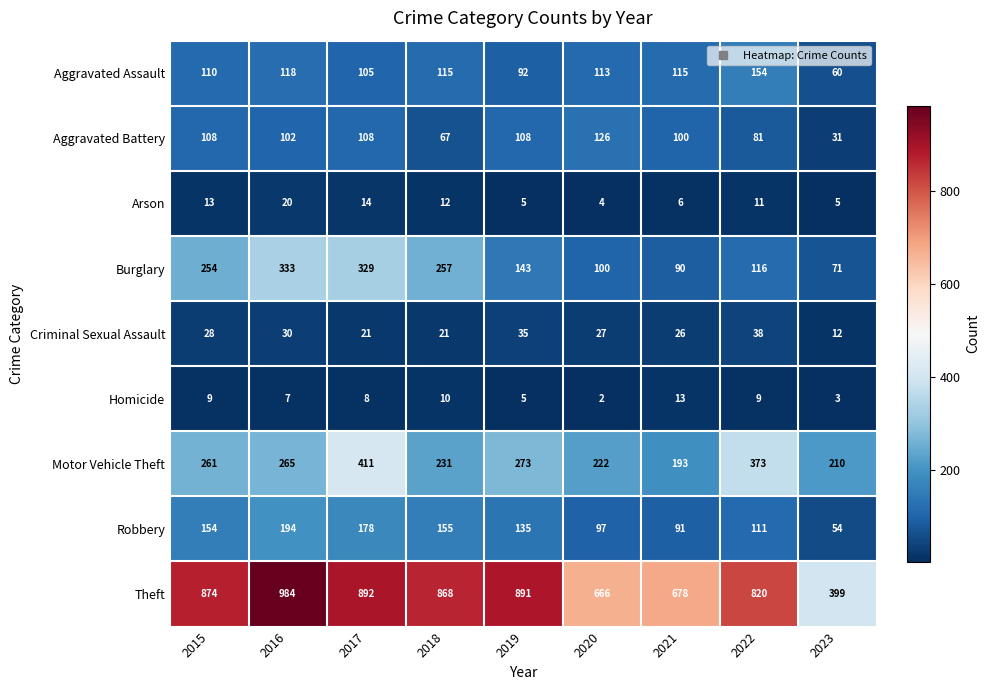

What is the difference between the maximum and minimum values in the Arson series?

16